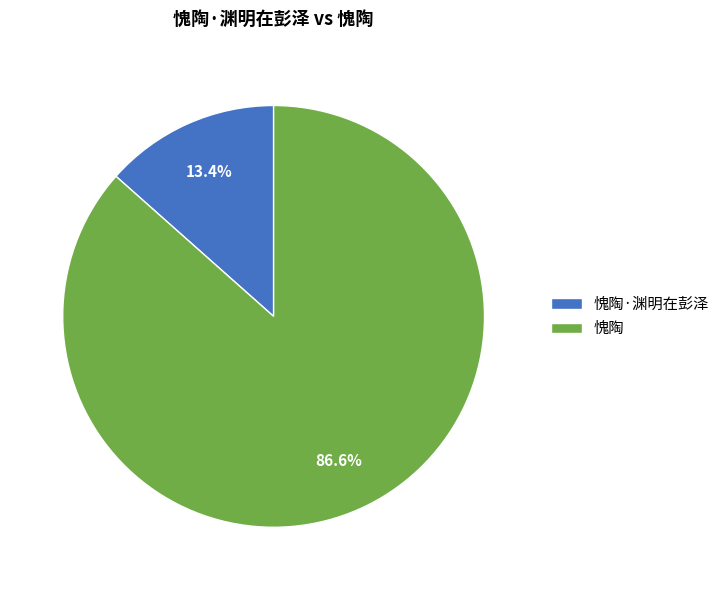

What portion of the pie excludes 愧陶·渊明在彭泽?

86.6%